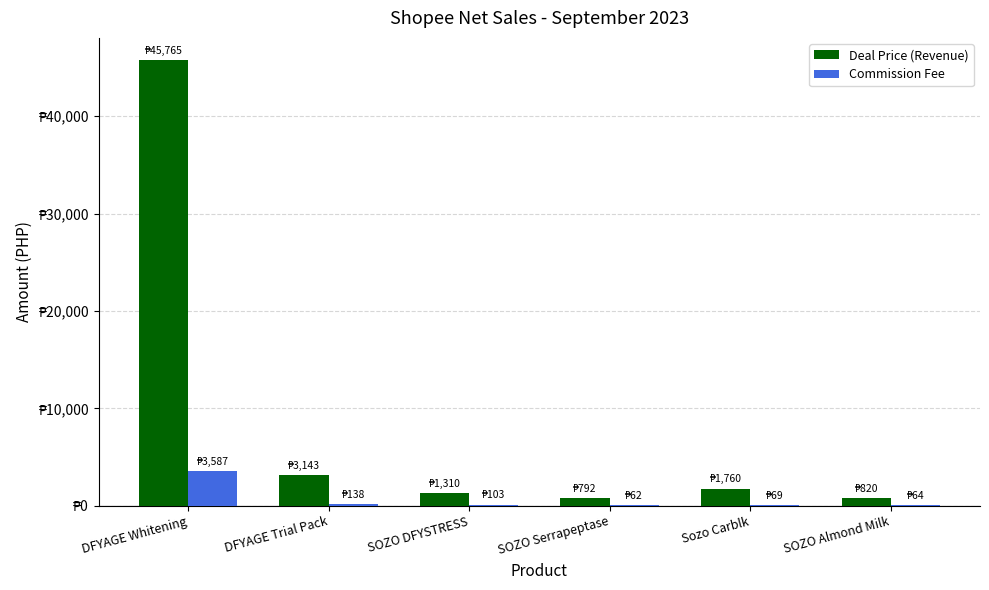

The value of Deal Price (Revenue) at SOZO Almond Milk is 820. True or false?

True